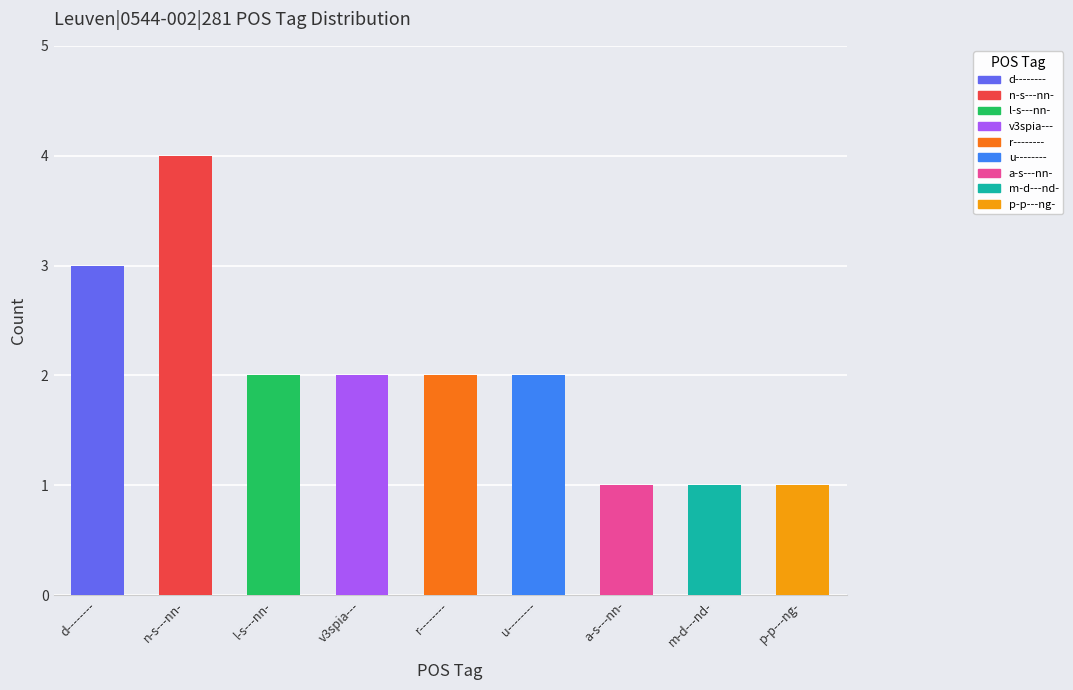

What position from the right is p-p---ng-?

1